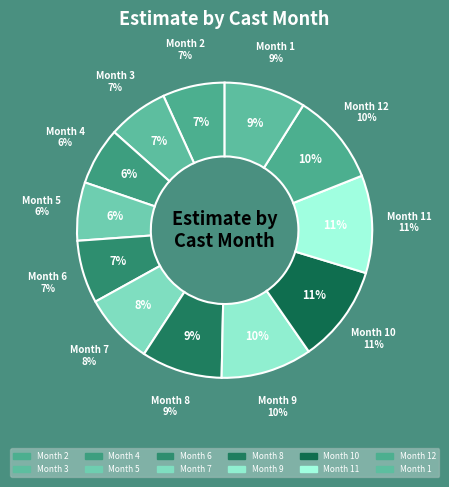

Is there any slice that represents more than half of the pie?

No